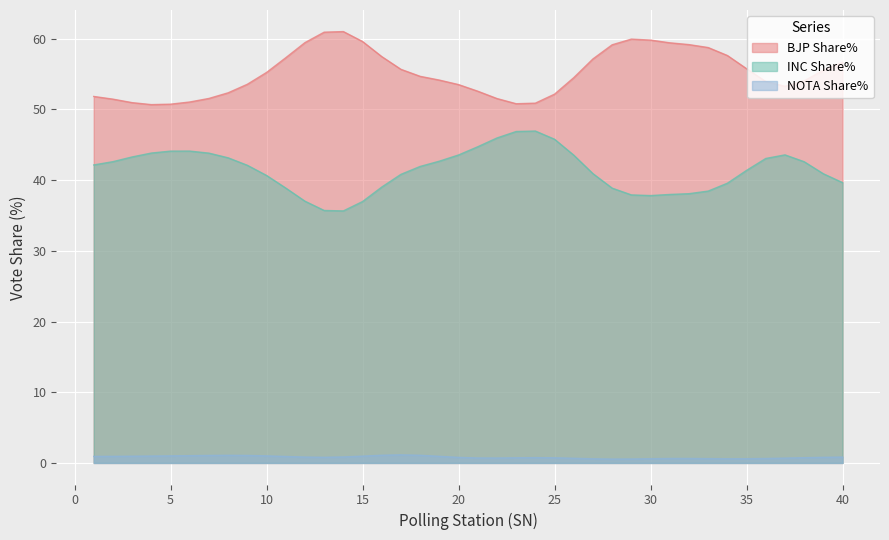

How many values in the sn series exceed 21?

19